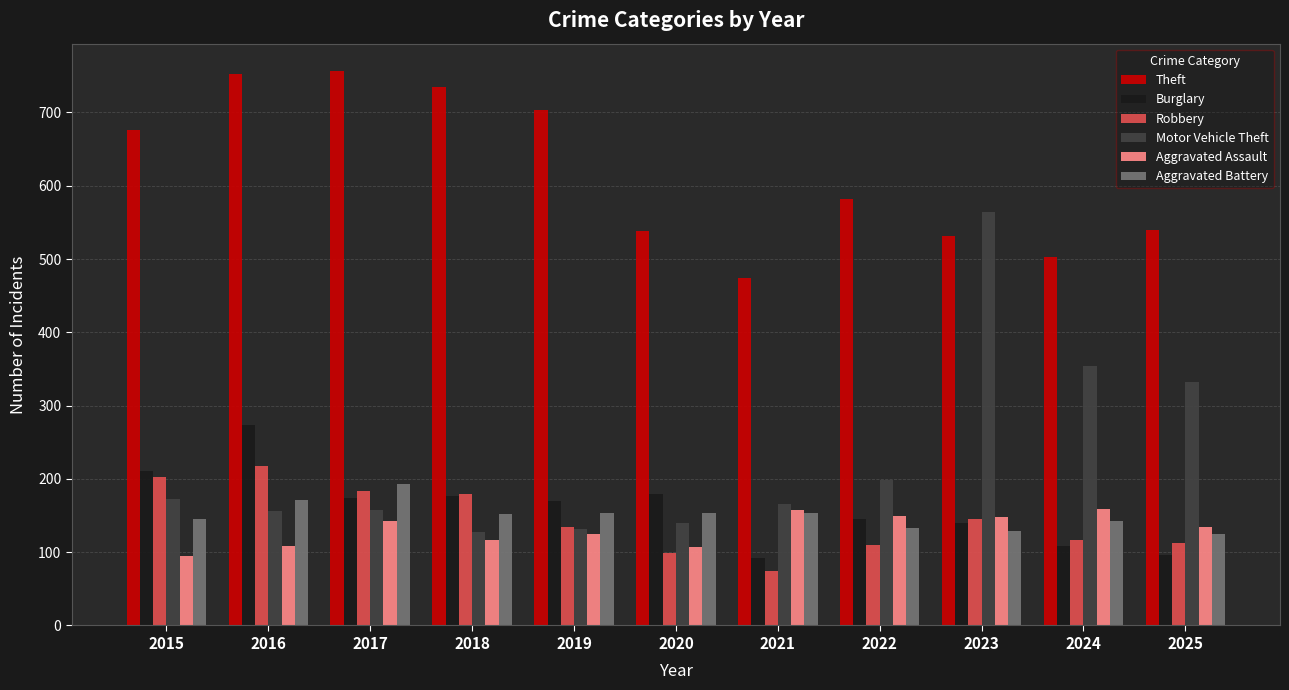

What is the value of the Burglary bar at the 2nd from the left?

274